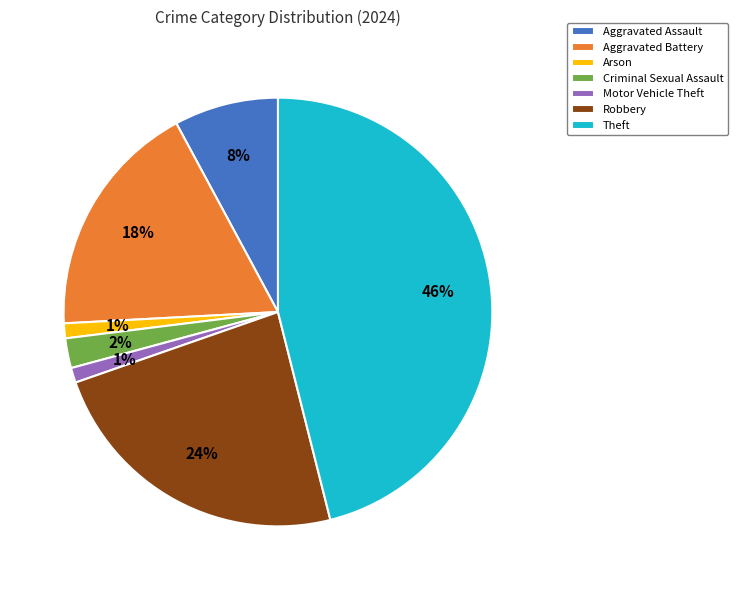

What percentage is the Robbery slice, to the nearest percent?

24%